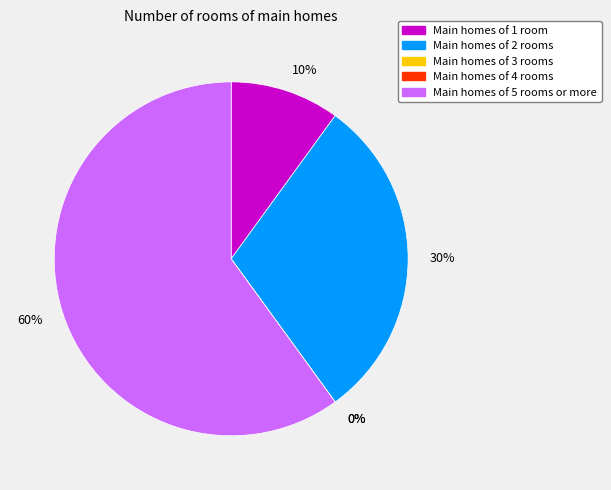

To the nearest percent, what is the combined percentage of 2 and 3?

30%